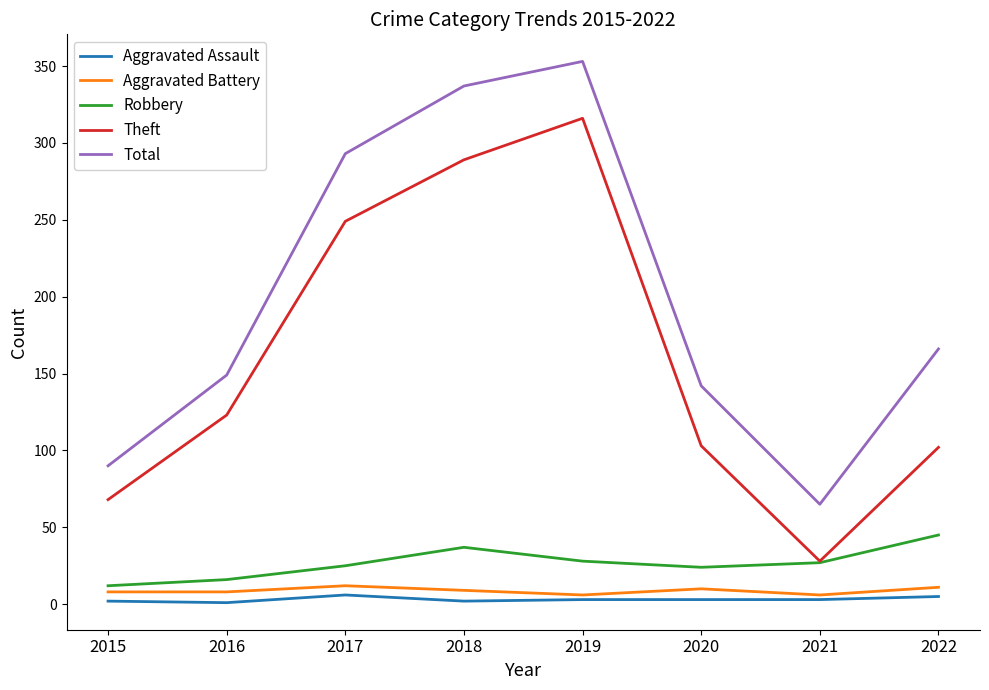

Where is Total nearest to the value 209?

2022